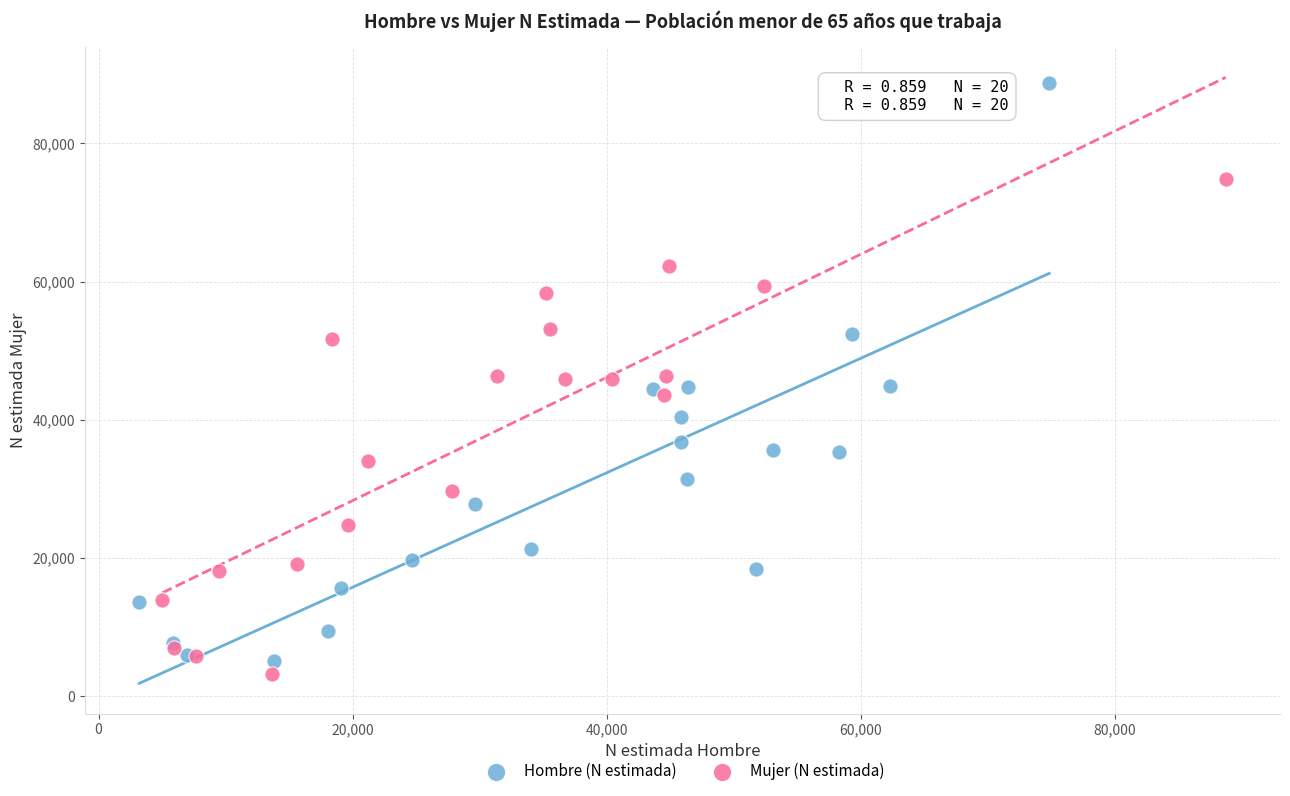

Which series contains the highest Y value?

Hombre (N estimada)